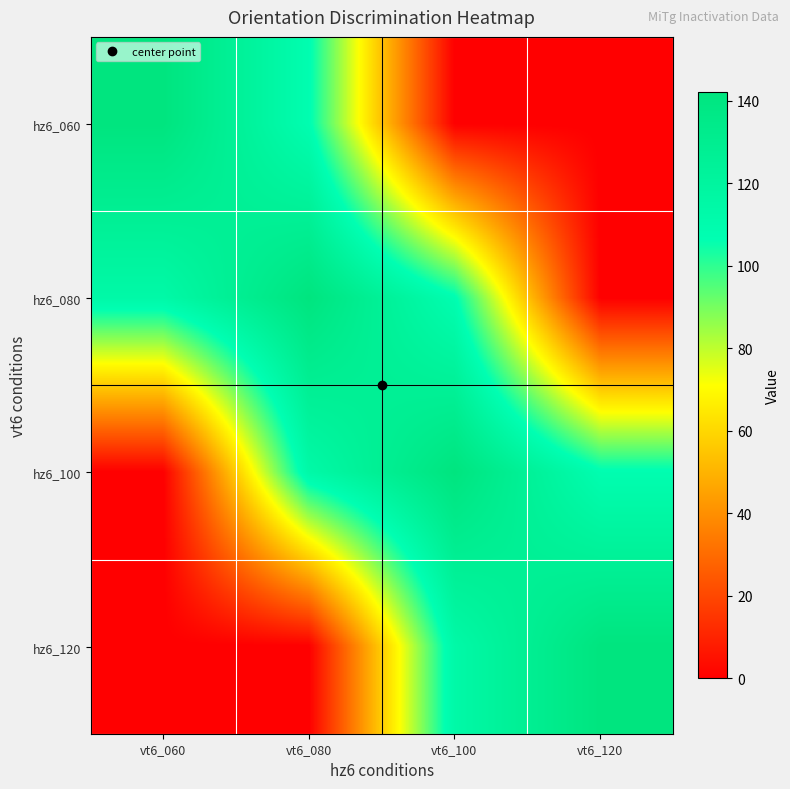

Rank the series by their maximum value, from highest to lowest.

hz6_060, hz6_080, hz6_100, hz6_120